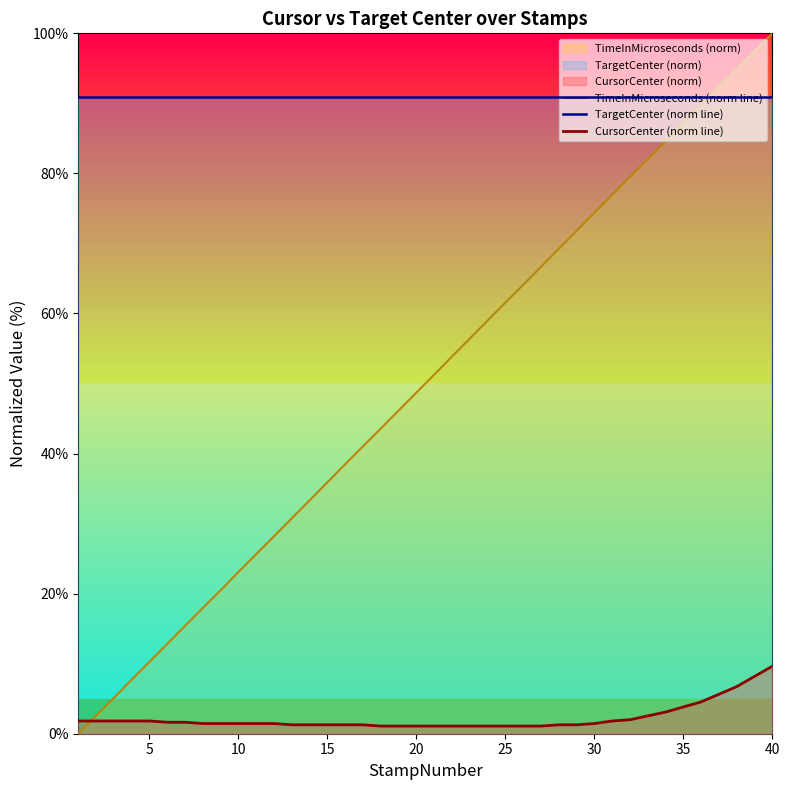

True or false: TimeInMicroseconds (norm line) has a value of 14.3 at 20.

False